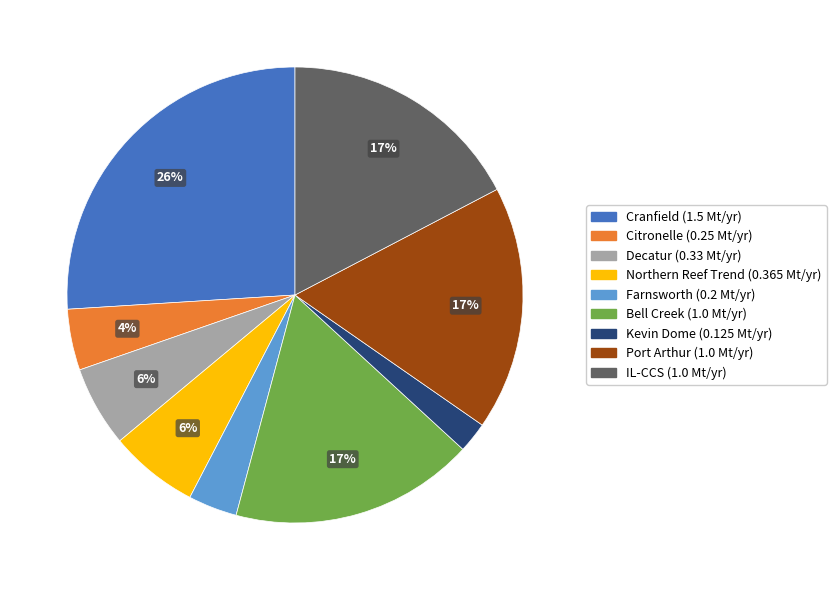

The Decatur slice represents 1% of the pie. True or false?

False